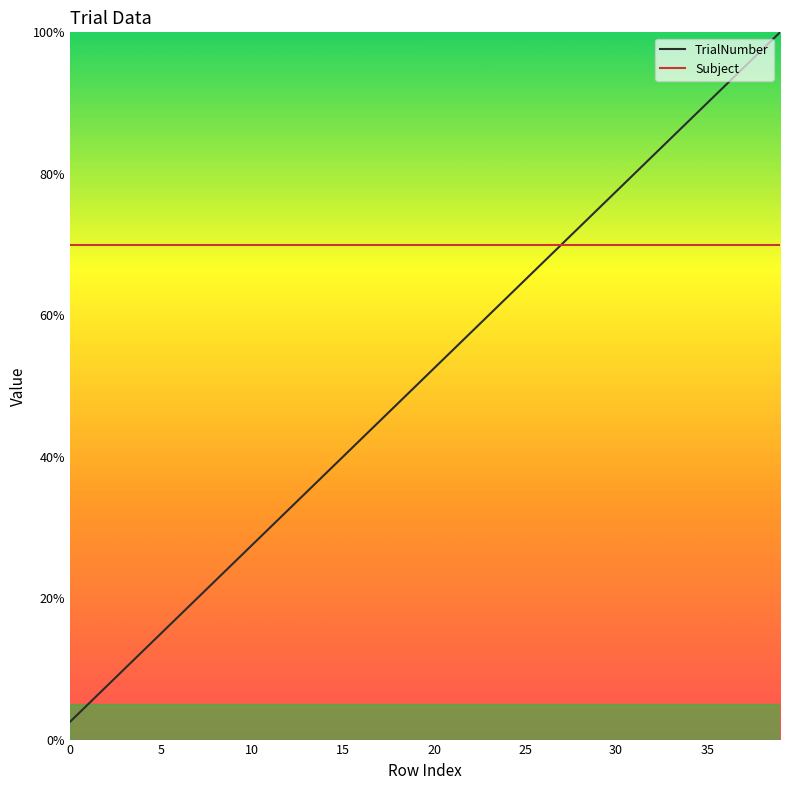

What is the highest value of the TrialNumber series?

100.0